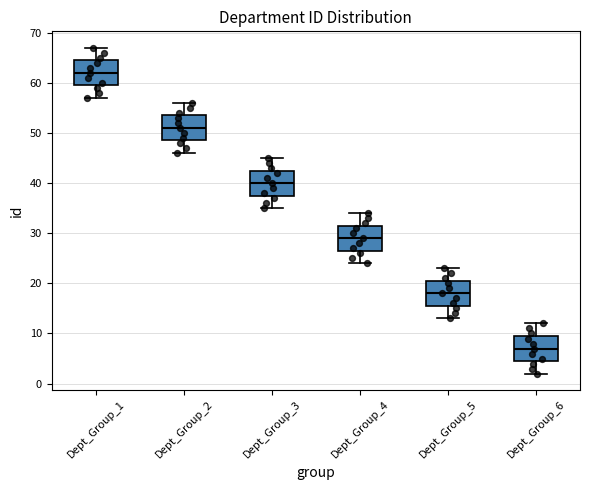

Reading left to right, read every box against the y-axis: the position of its median line, the range the box covers, and the ends of its whiskers. The values are not printed on the chart, so give them approximately, as read against the axis.

Dept_Group_1: median 62, box 60 to 65, whiskers 57 to 67
Dept_Group_2: median 51, box 49 to 54, whiskers 46 to 56
Dept_Group_3: median 40, box 38 to 43, whiskers 35 to 45
Dept_Group_4: median 29, box 27 to 32, whiskers 24 to 34
Dept_Group_5: median 18, box 16 to 21, whiskers 13 to 23
Dept_Group_6: median 7, box 5 to 10, whiskers 2 to 12